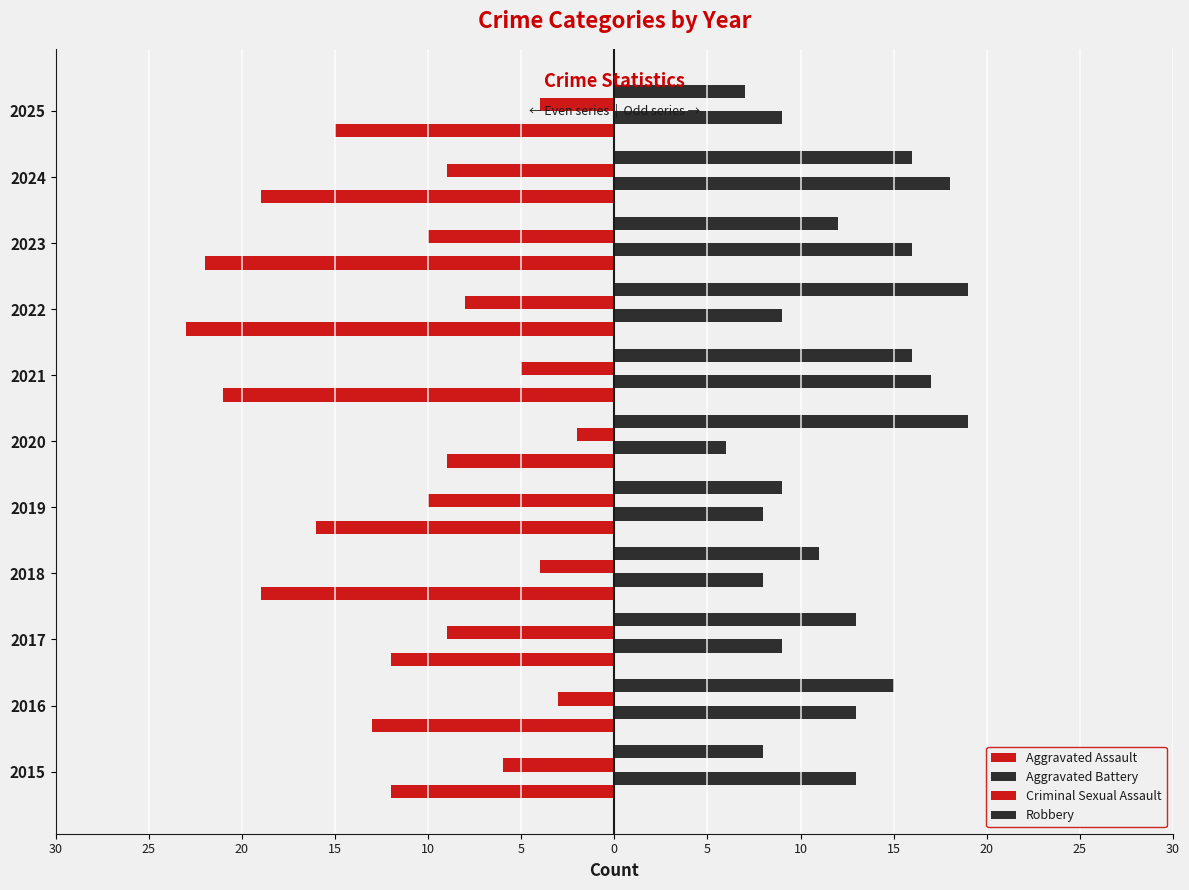

At how many categories does at least one series exceed 7?

11